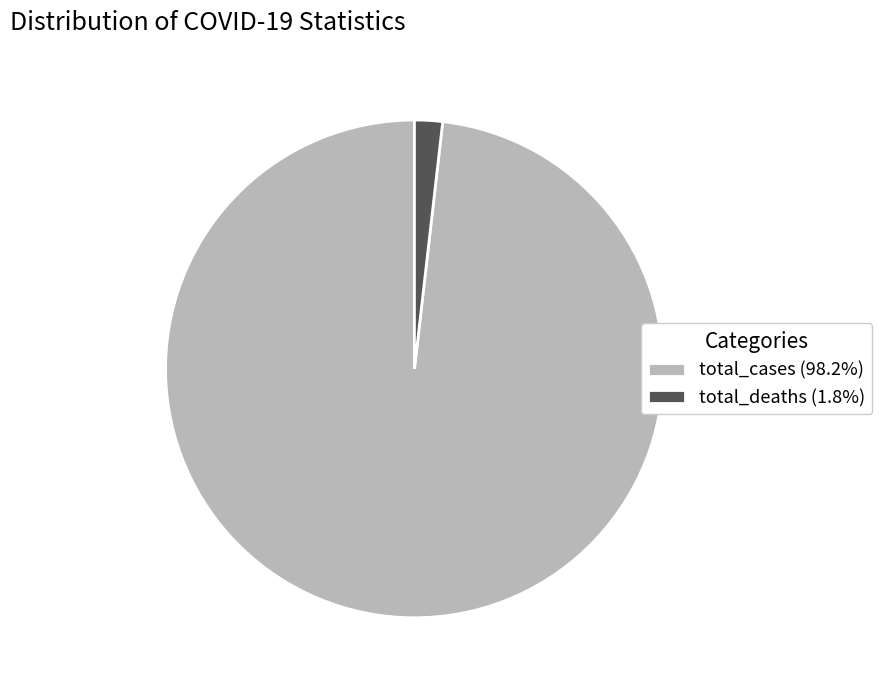

How many segments does this pie chart have?

2